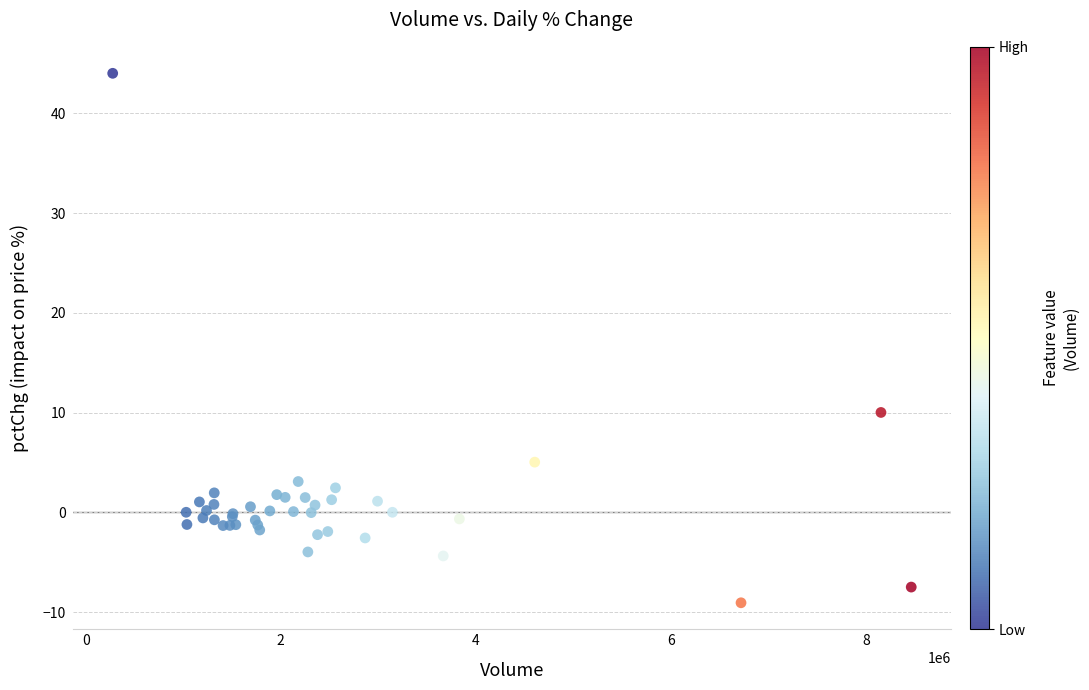

What Y value in the scatter plot is closest to 17?

10.0